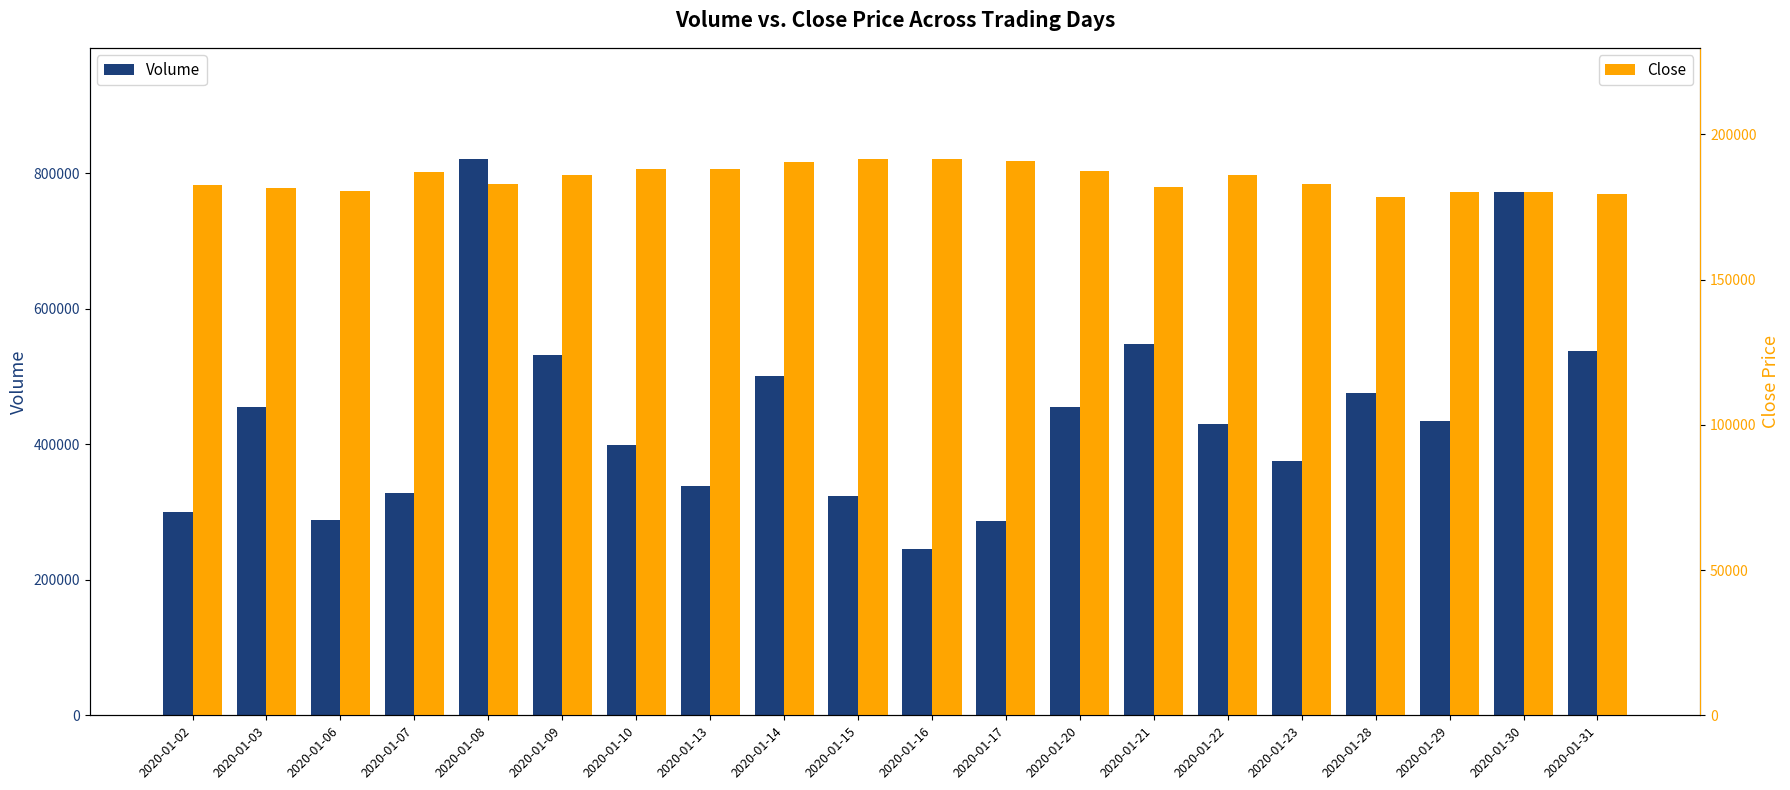

List the series in order of their peak value, highest first.

Volume, Close